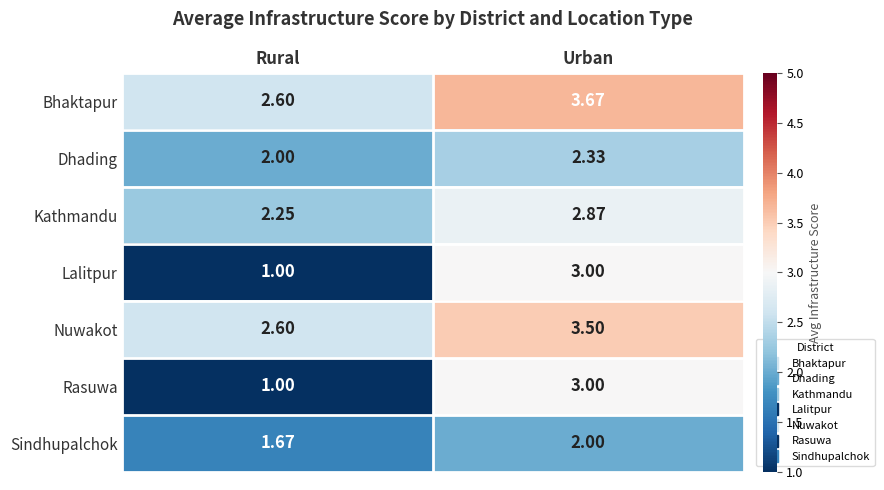

Which series has the largest total across all categories?

Bhaktapur